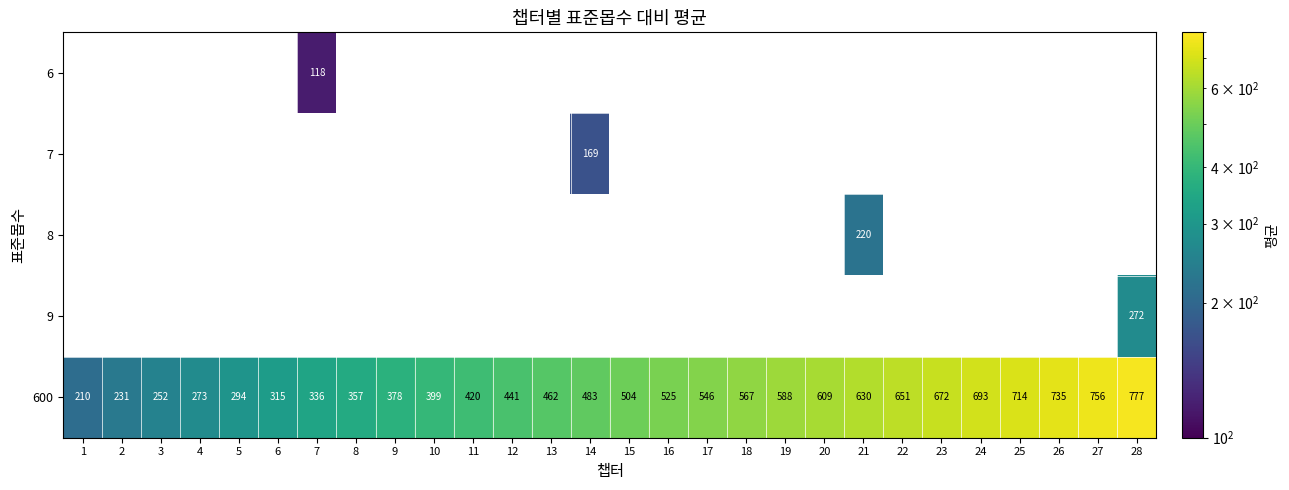

Rank the categories by 600 value from highest to lowest.

28, 27, 26, 25, 24, 23, 22, 21, 20, 19, 18, 17, 16, 15, 14, 13, 12, 11, 10, 9, 8, 7, 6, 5, 4, 3, 2, 1